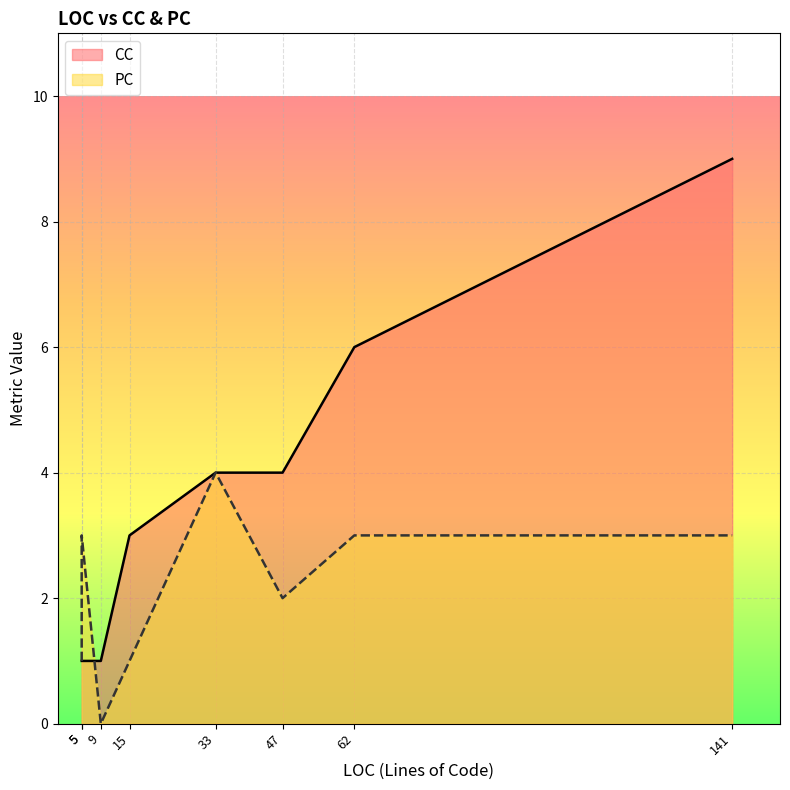

List the series in order of their peak value, lowest first.

PC, CC